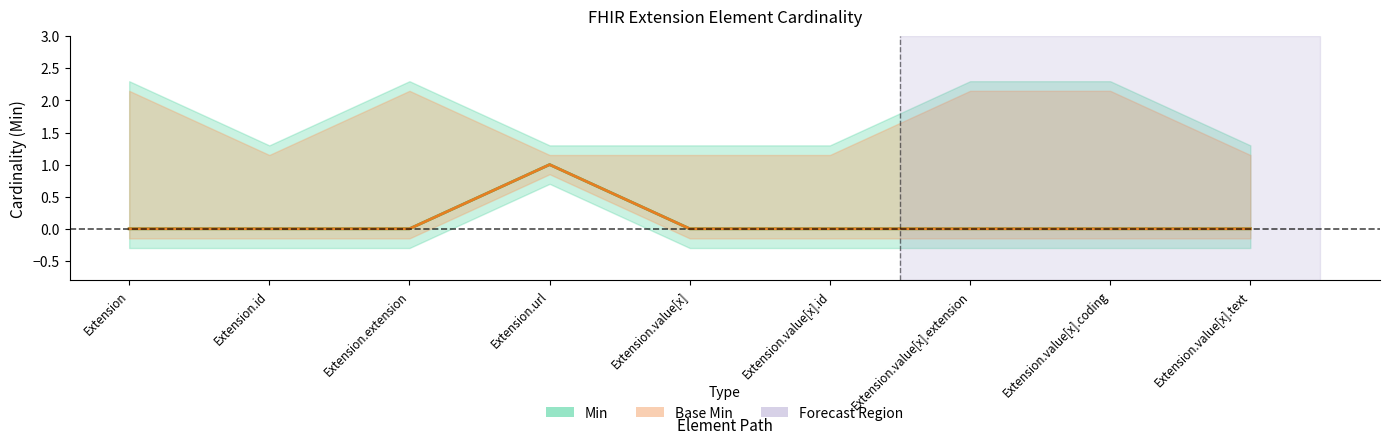

Reading right to left, extract all data points from this chart.

Min: 0	0	0	0	0	1	0	0	0
Base Min: 0	0	0	0	0	1	0	0	0